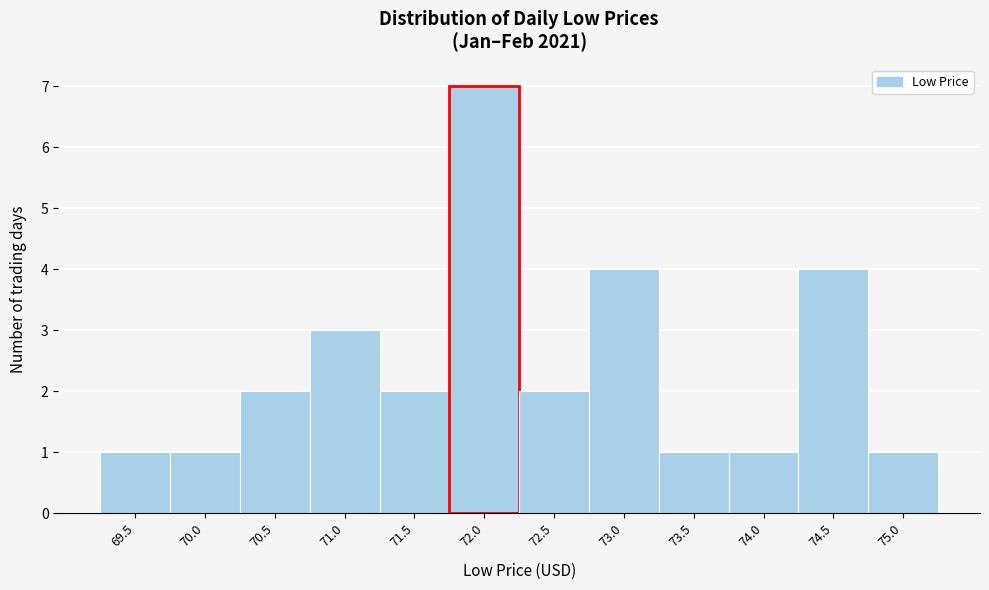

Reading right to left, what are all the values shown in this chart?

75.0=1	74.5=4	74.0=1	73.5=1	73.0=4	72.5=2	72.0=7	71.5=2	71.0=3	70.5=2	70.0=1	69.5=1